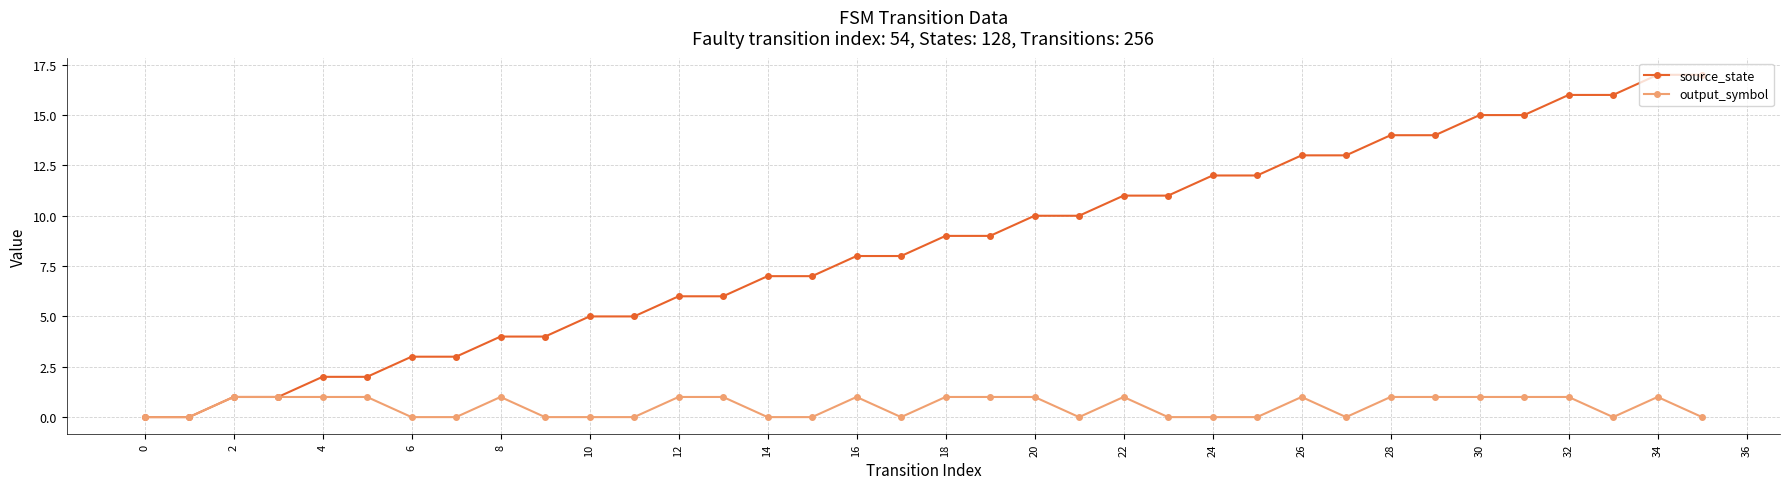

Does the chart have visible grid lines?

Yes